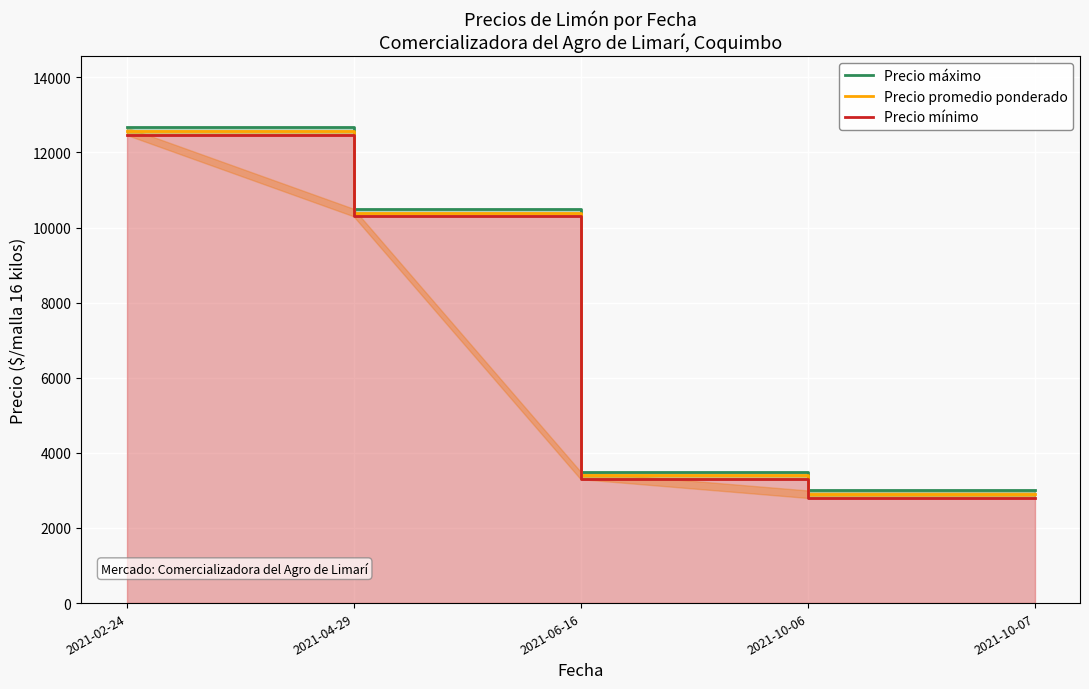

Which series changed the most between 2021-06-16 and 2021-10-07?

Precio máximo